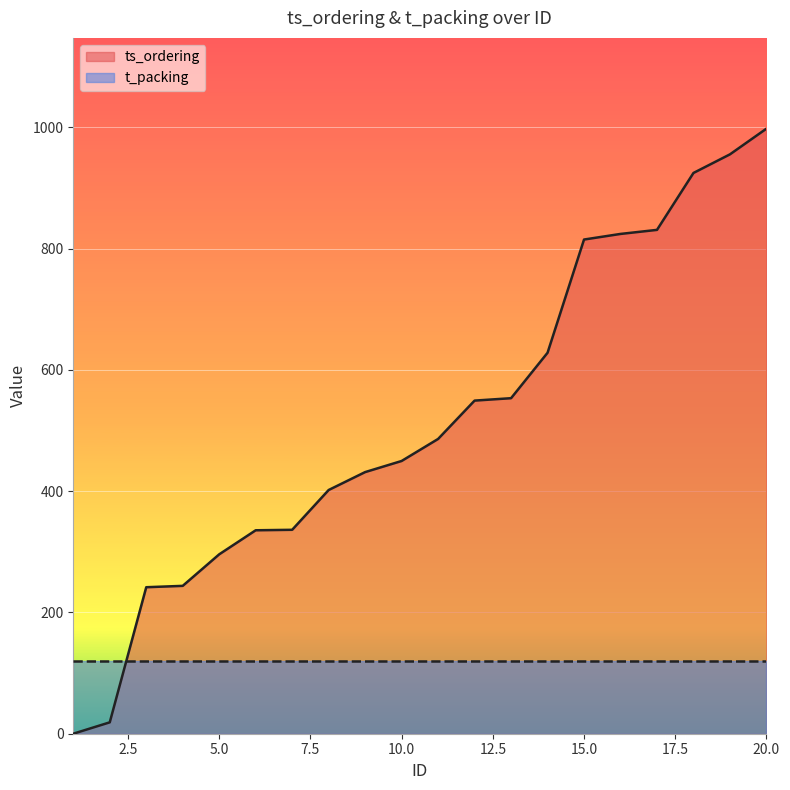

What is the ratio of the value at 14 to the value at 13?

1.1